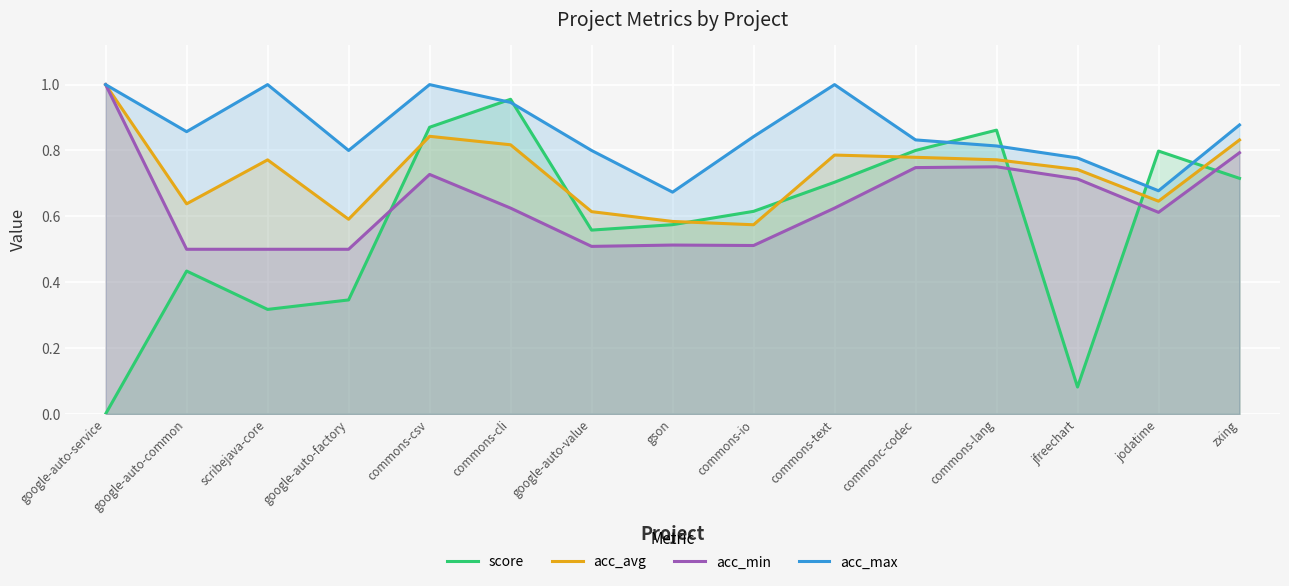

At how many categories does at least one series exceed 0?

15